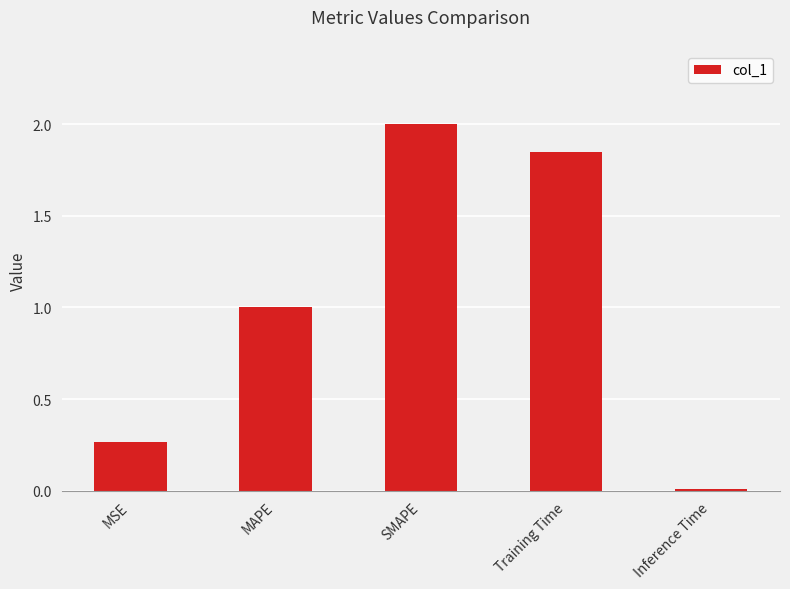

Where is the data nearest to the value 1?

MAPE